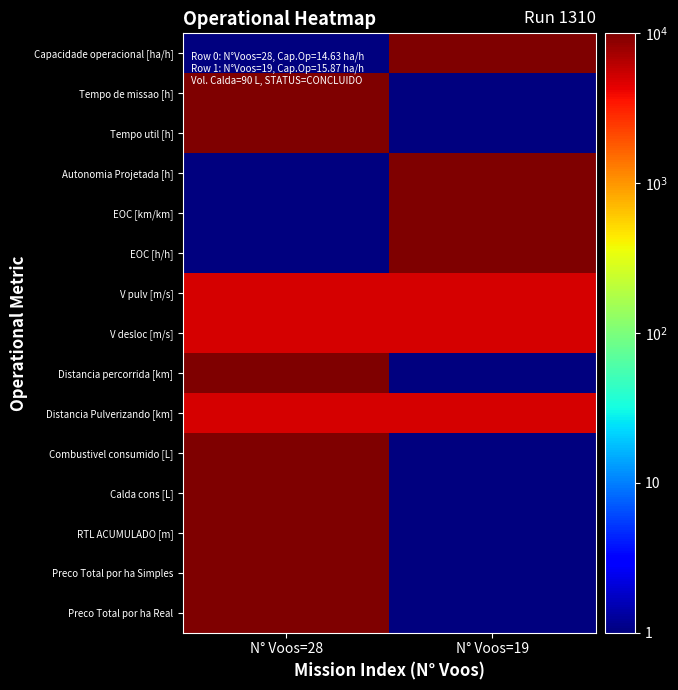

What is the total value across all series at N° Voos=19?

55009.5